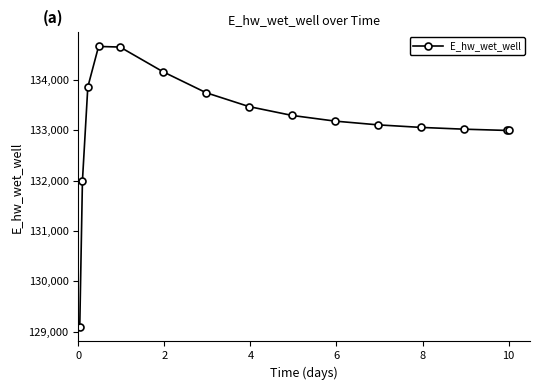

What is the value of the 10th point from the left?

133182.6